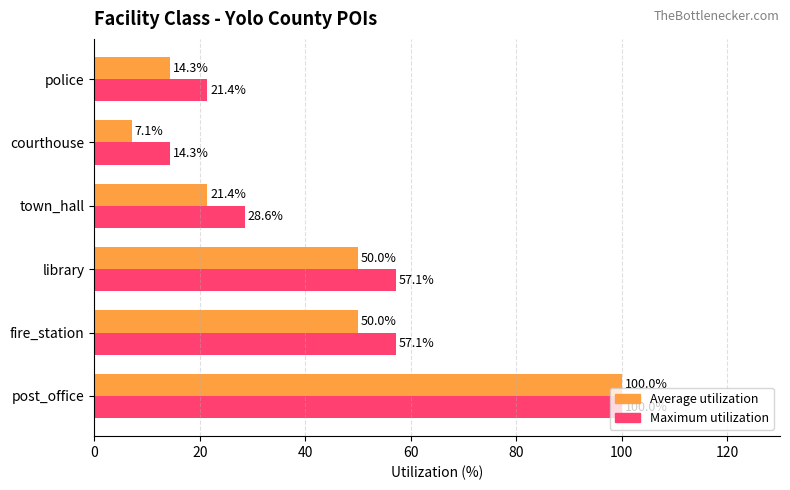

What is the sum of the Average utilization values at post_office and fire_station?

150.0